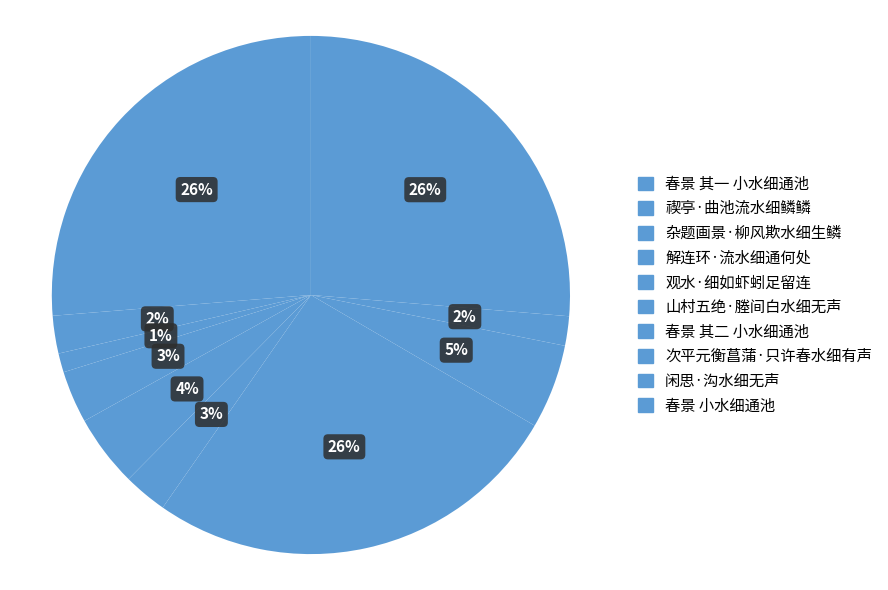

Rank the categories by value from highest to lowest.

春景 小水细通池, 春景 其二 小水细通池, 春景 其一 小水细通池, 次平元衡菖蒲·只许春水细有声, 观水·细如虾蚓足留连, 解连环·流水细通何处, 山村五绝·塍间白水细无声, 禊亭·曲池流水细鳞鳞, 闲思·沟水细无声, 杂题画景·柳风欺水细生鳞